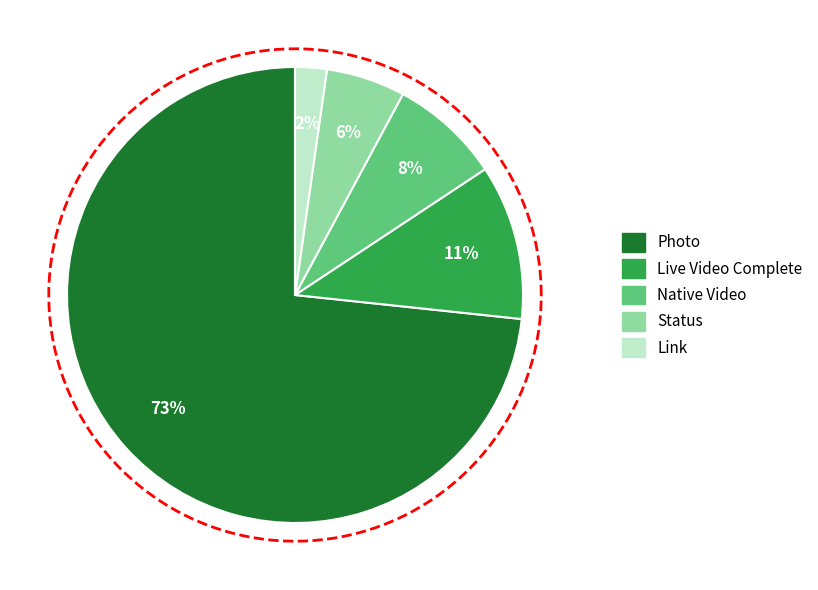

To the nearest percent, what is the average slice percentage?

20%